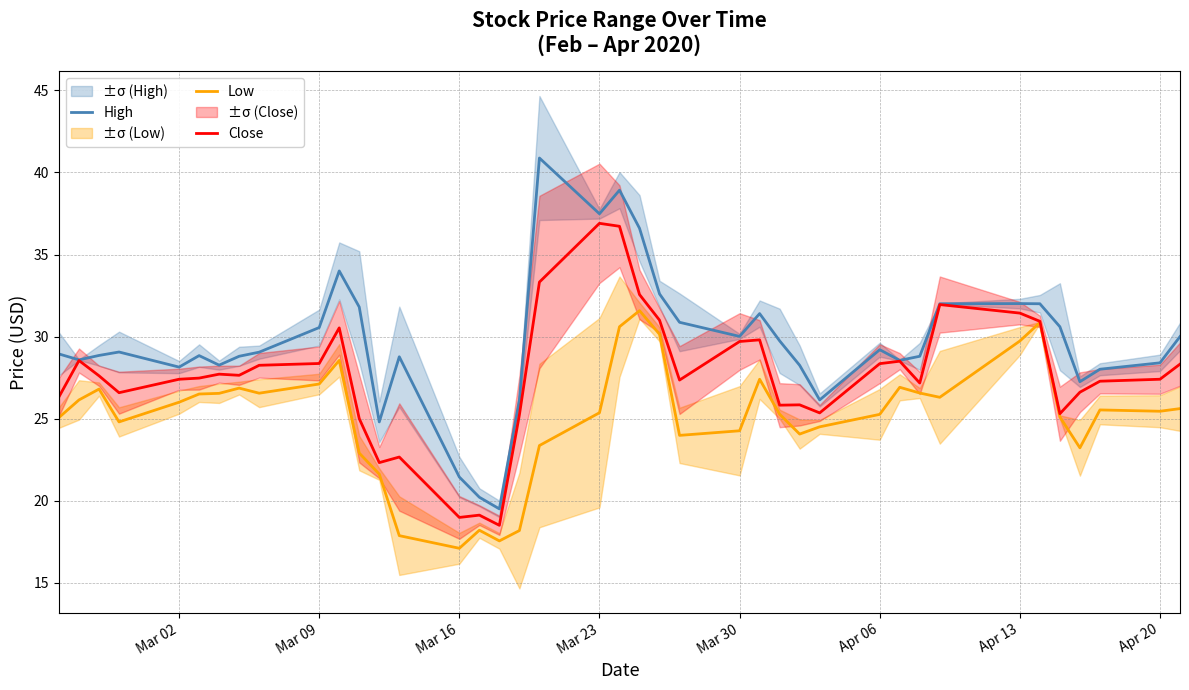

True or false: High and Low intersect in this chart.

False